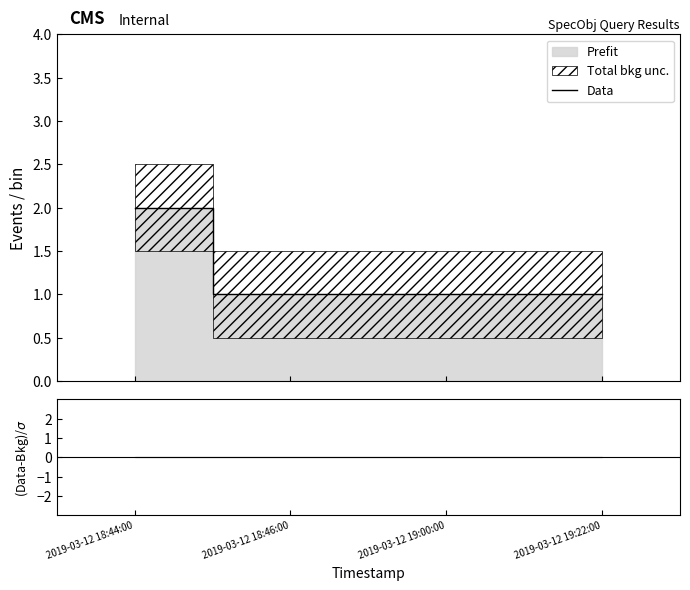

The value at 2019-03-12 19:00:00 is 0. True or false?

False